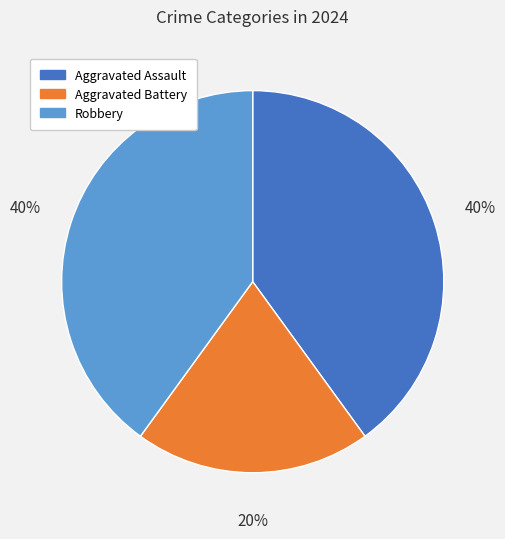

True or false: Aggravated Battery accounts for 20% of the total.

True